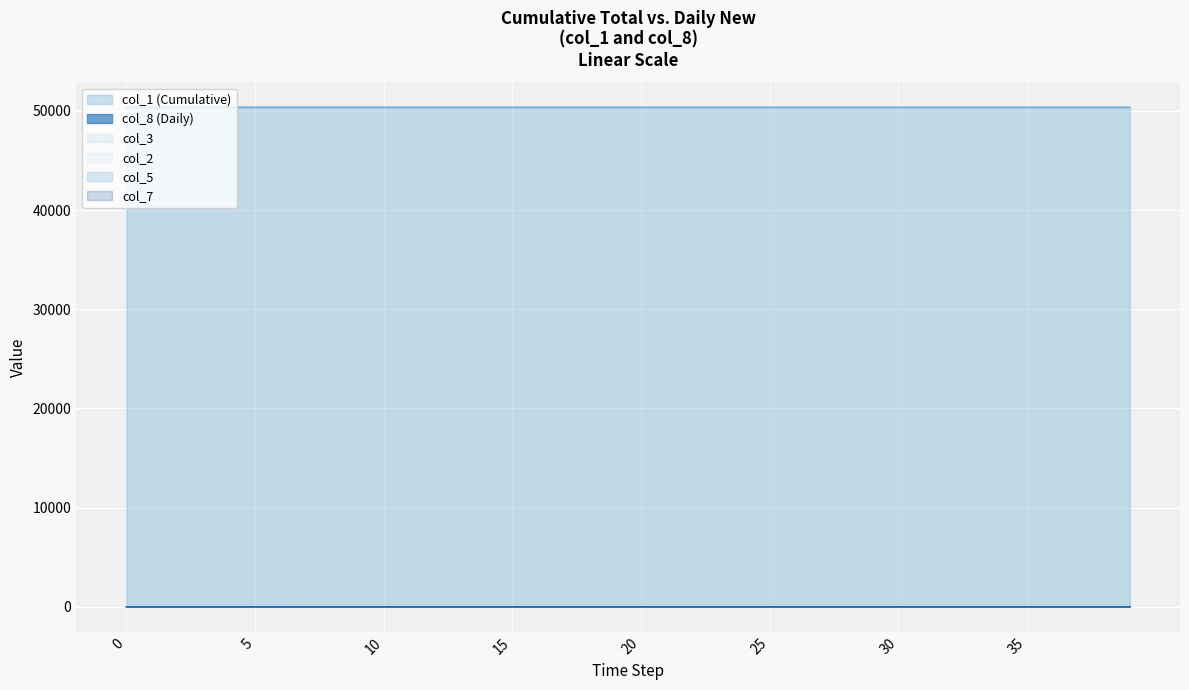

Which series has the largest total across all categories?

col_1 (Cumulative)